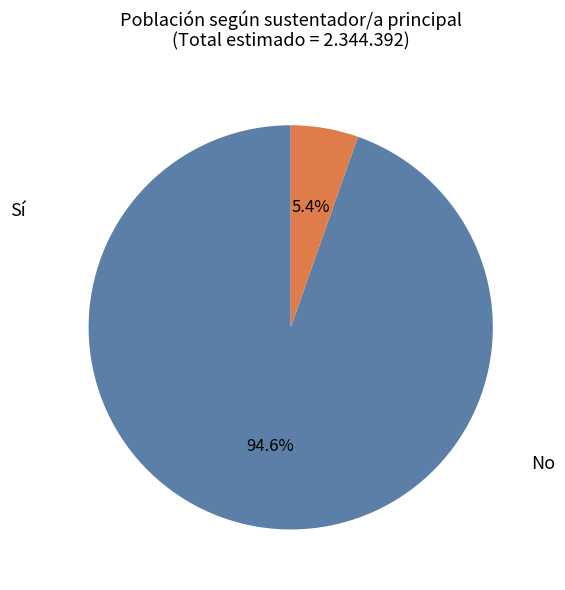

Is there a majority slice in this chart?

Yes